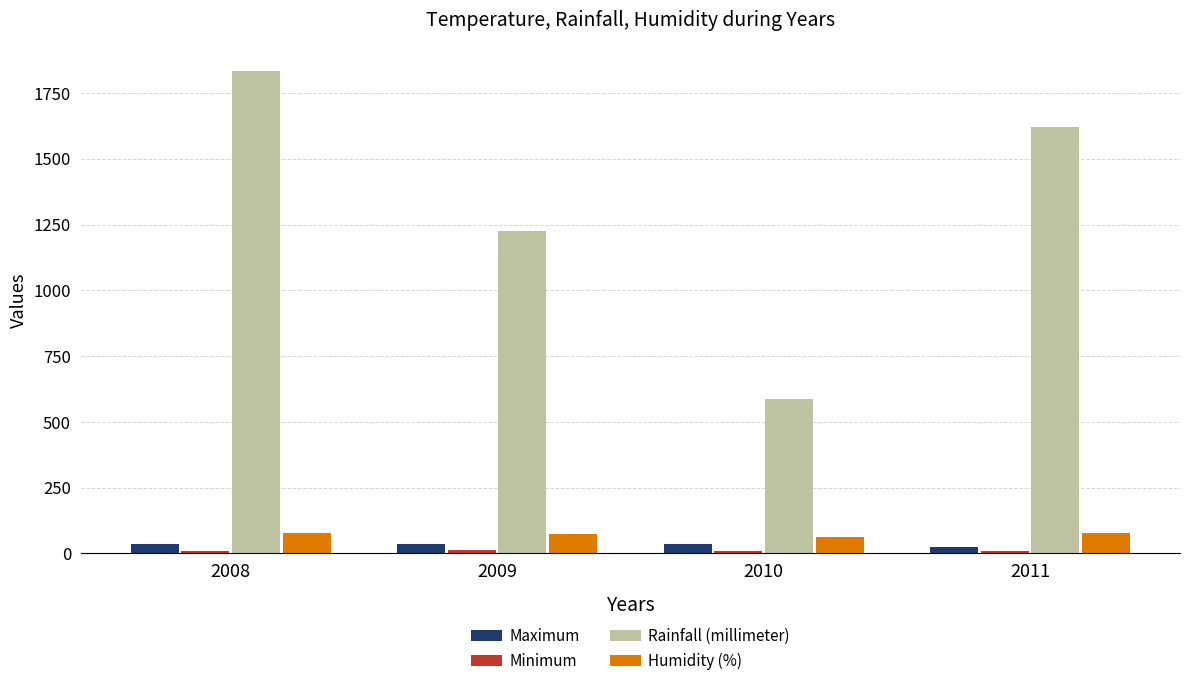

What is the total value across all series at 2010?

694.2